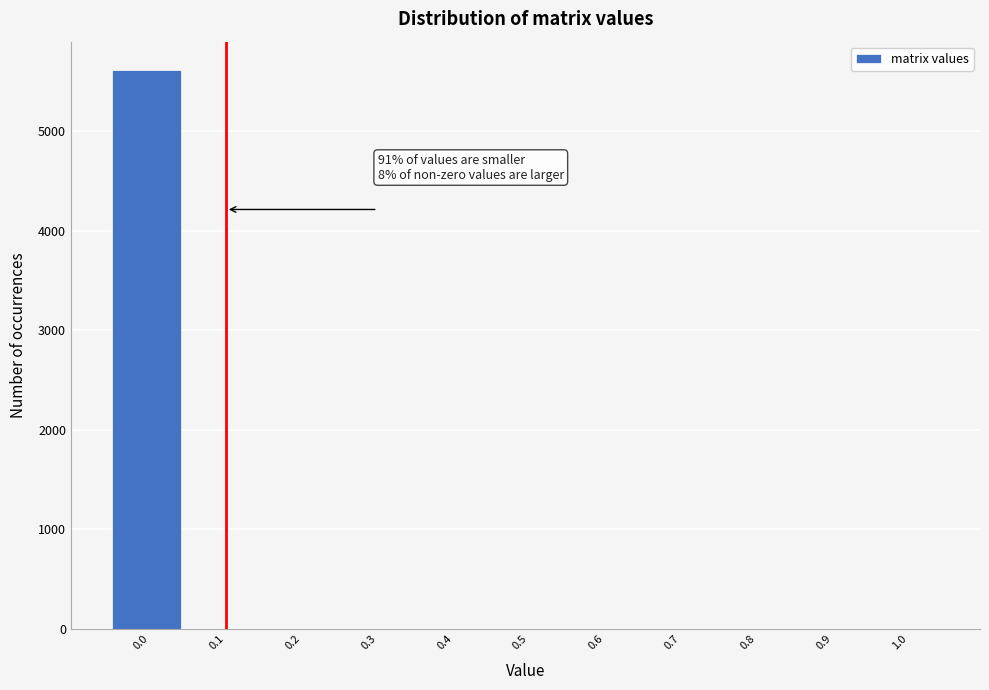

Is it true that the value at 0.2 is 0?

True